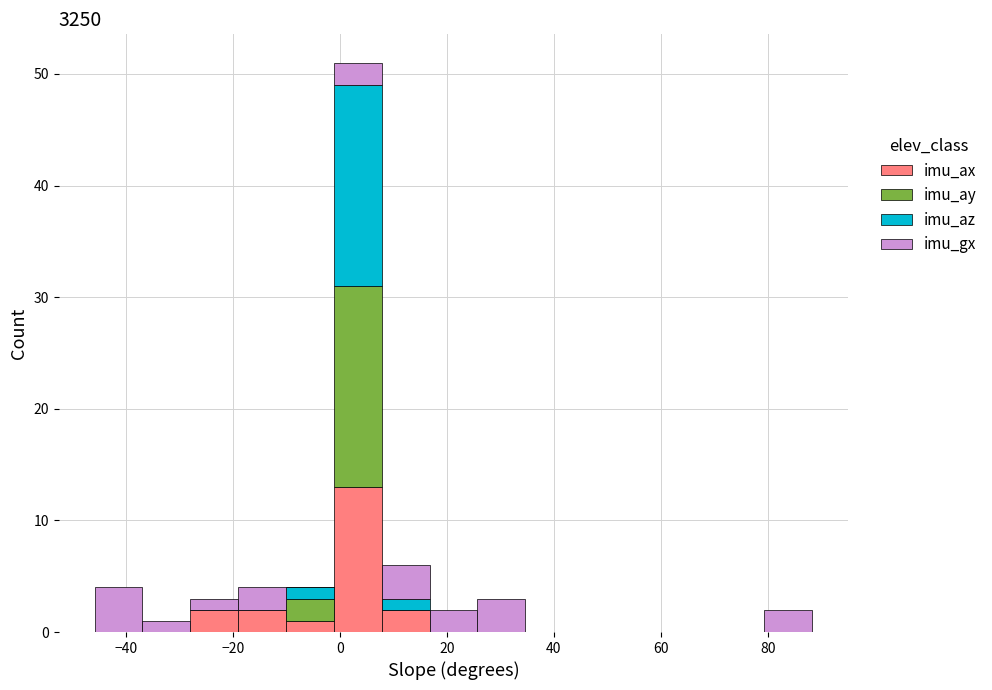

Reading left to right, list every stacked bar in this chart as the range it spans on the x-axis followed by its total height. Neither the bar edges nor the heights are printed on the chart, so give them approximately, as read against the axes.

-46 to -36: 4
-36 to -28: 1
-28 to -20: 3
-20 to -10: 4
-10 to -2: 4
-2 to 8: 51
8 to 16: 6
16 to 26: 2
26 to 34: 3
34 to 44: 0
44 to 52: 0
52 to 62: 0
62 to 70: 0
70 to 80: 0
80 to 88: 2